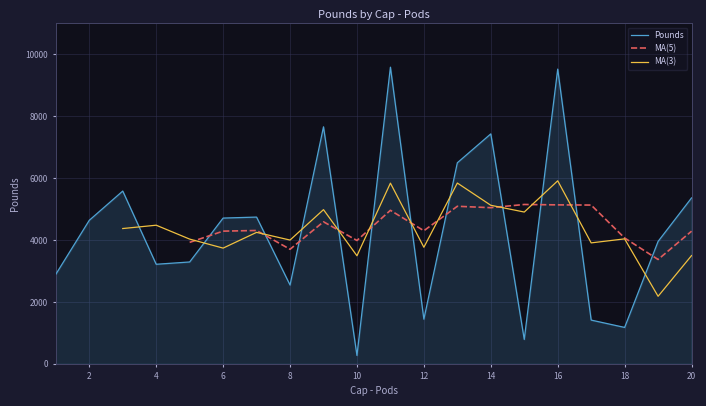

What is the approximate value at 10?

270